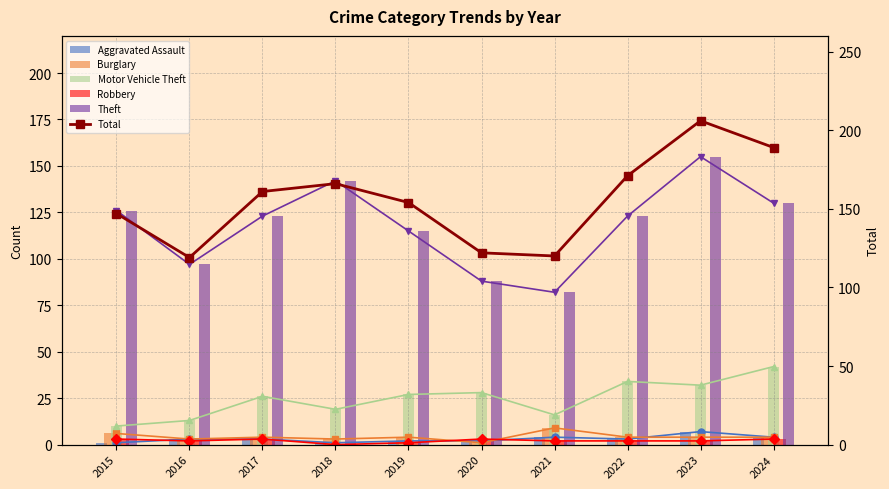

The value of Theft at 2017 is 123. True or false?

True